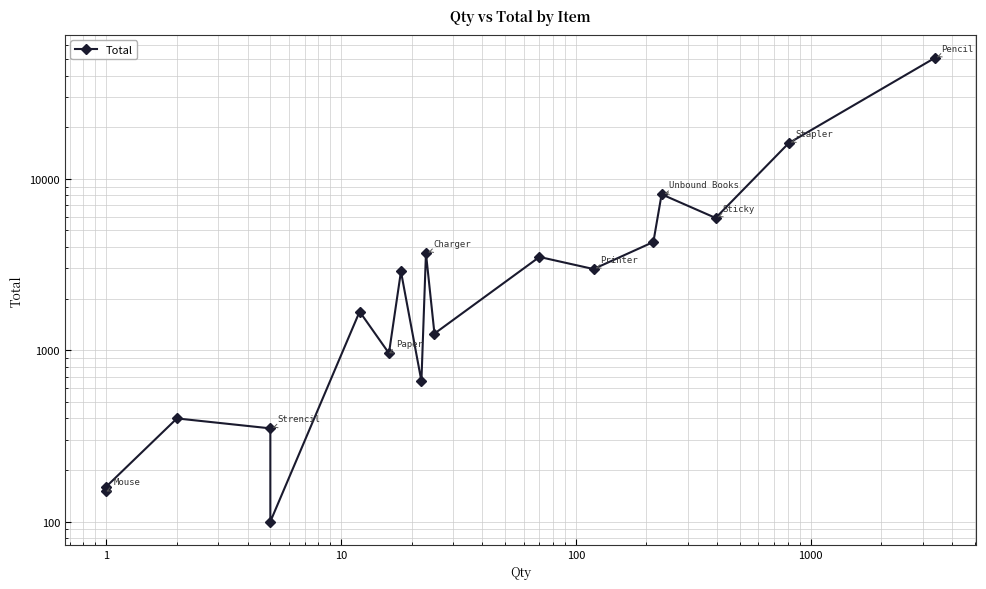

What is the greatest value displayed?

50625